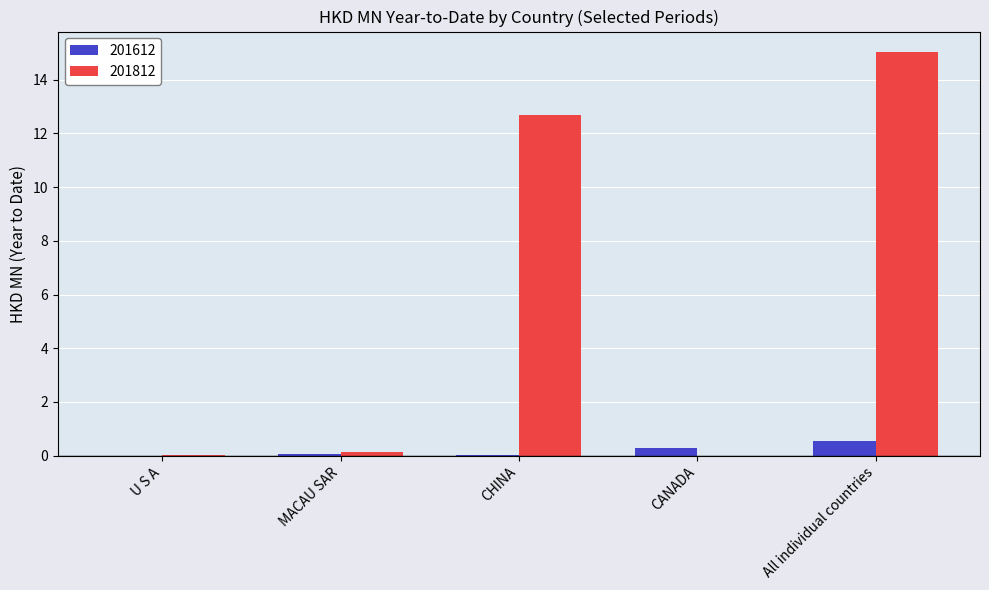

How many data points does each series have?

5